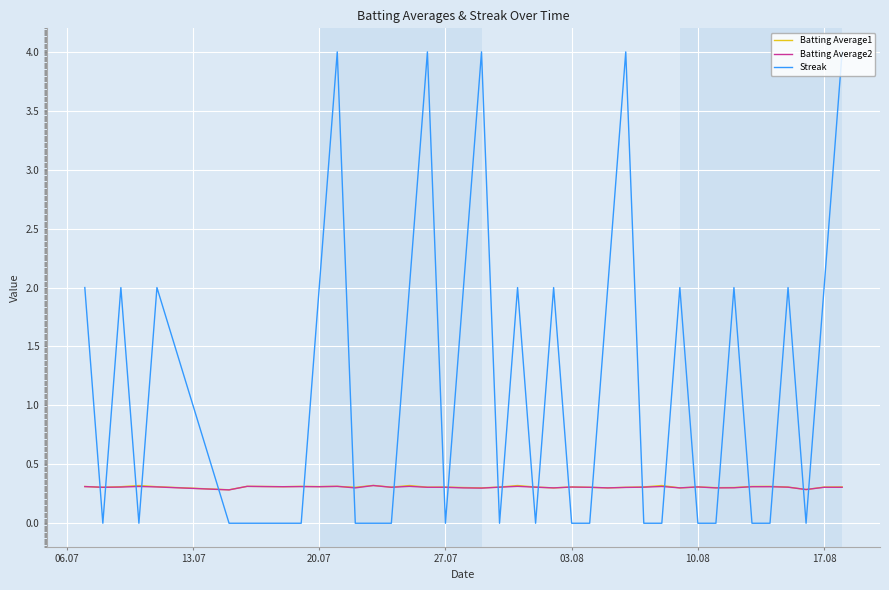

Which series has the widest spread of values?

Streak